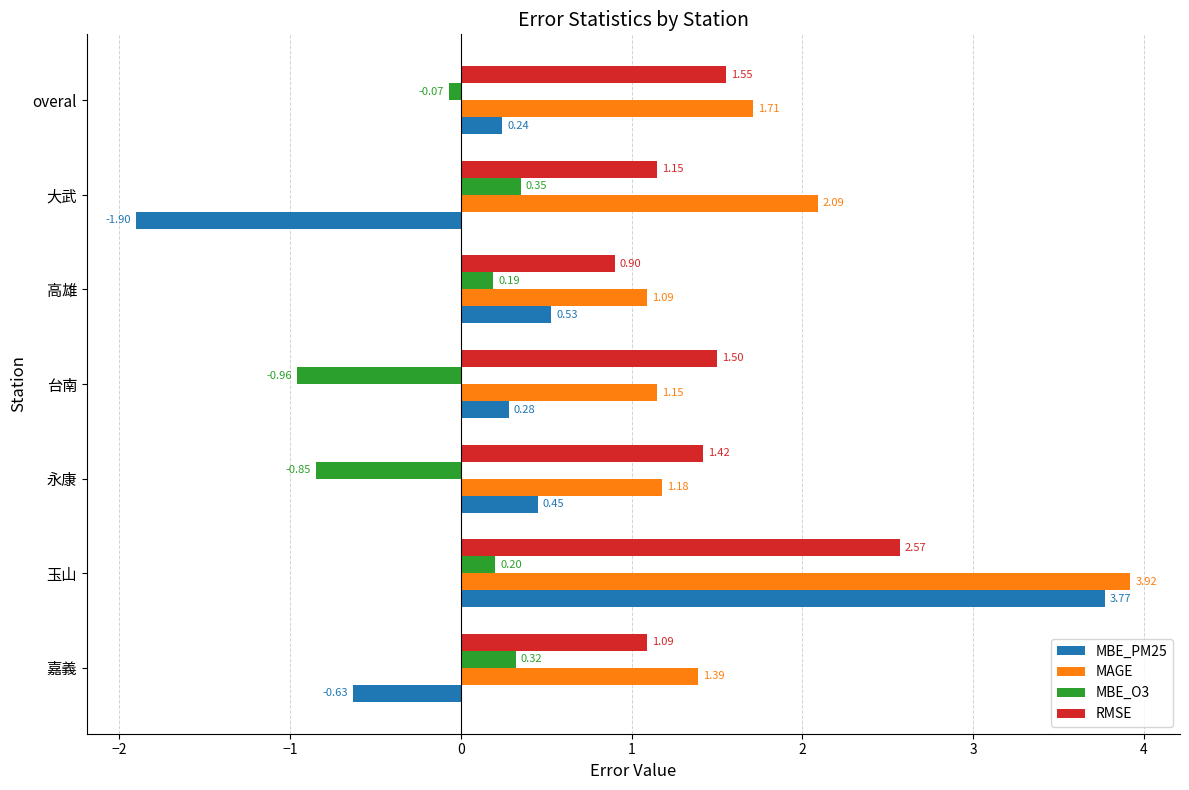

What are all the series names shown in the legend?

MBE_PM25, MAGE, MBE_O3, RMSE